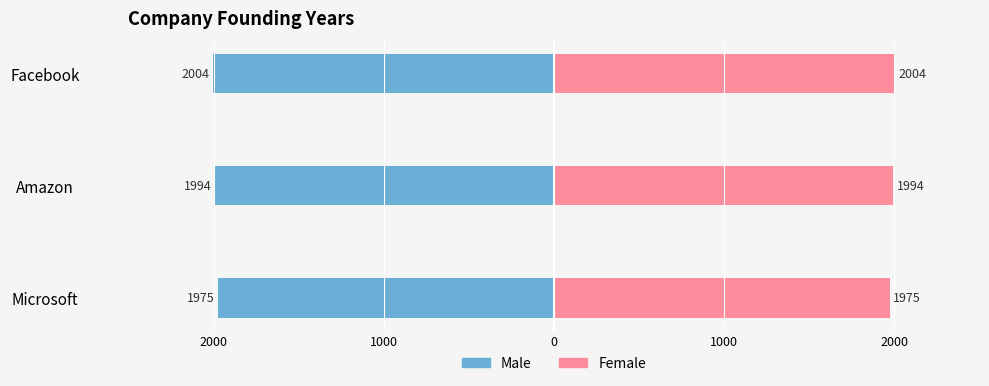

Are the bars horizontal?

Yes